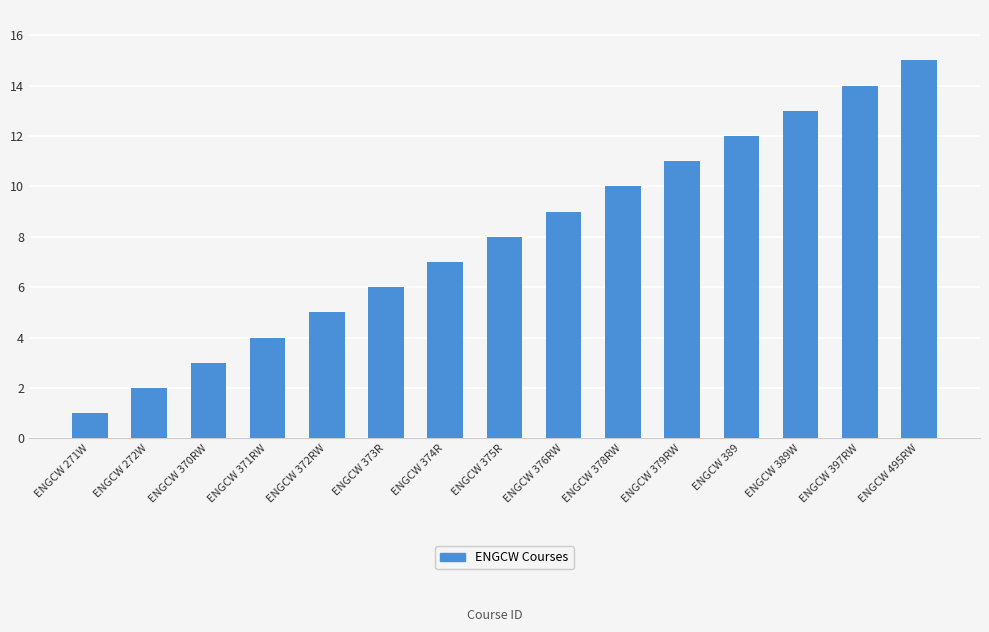

The value at ENGCW 379RW is 11. True or false?

True